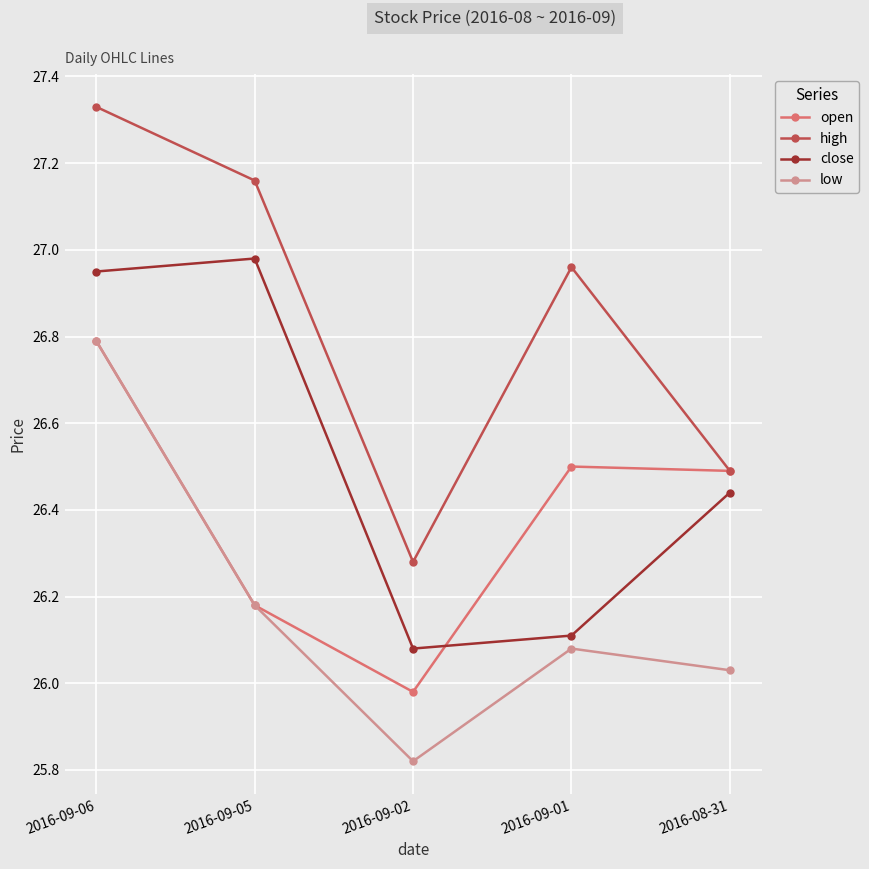

Which series has the largest range (max minus min)?

high